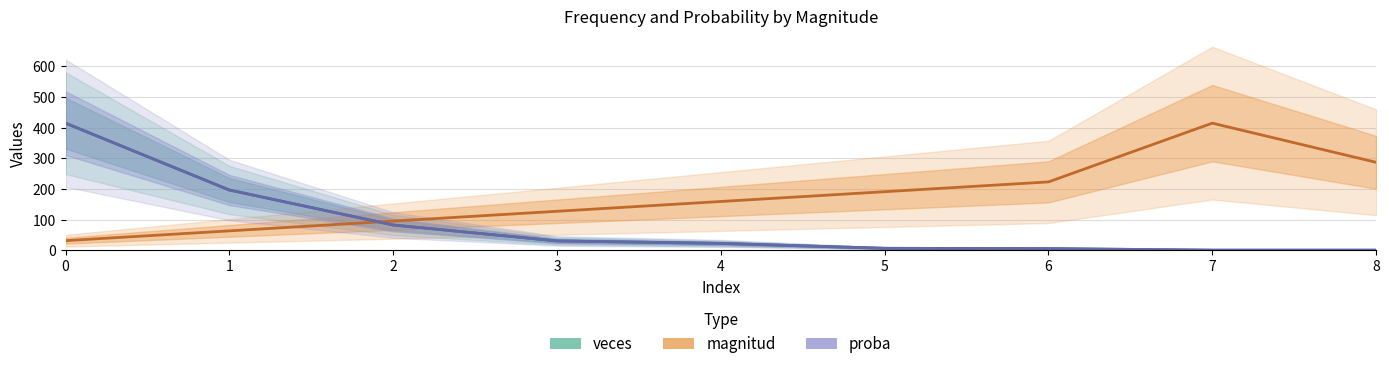

How many values in the magnitud series exceed 159?

5